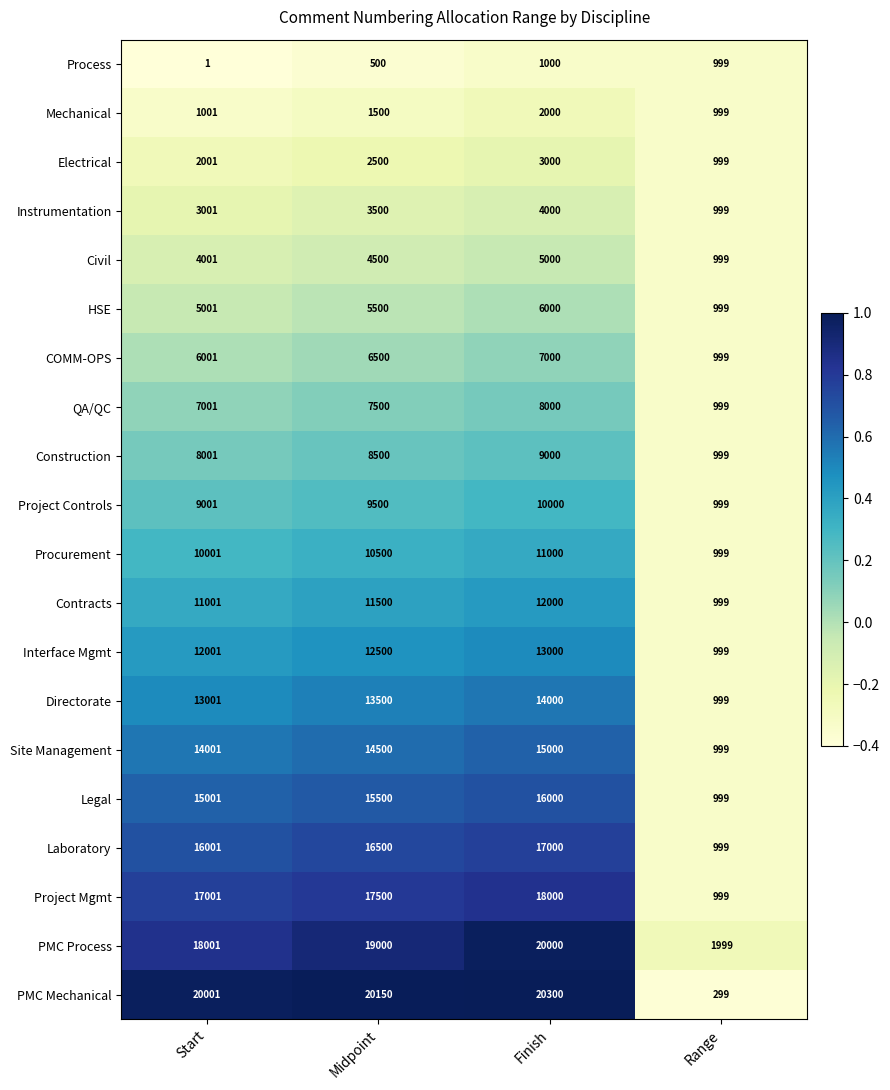

What is the maximum value shown in the chart?

20300